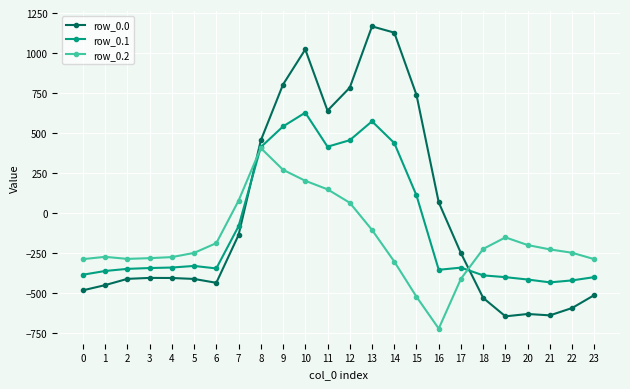

Between which two adjacent categories do row_0.0 and row_0.1 first intersect?

7 and 8